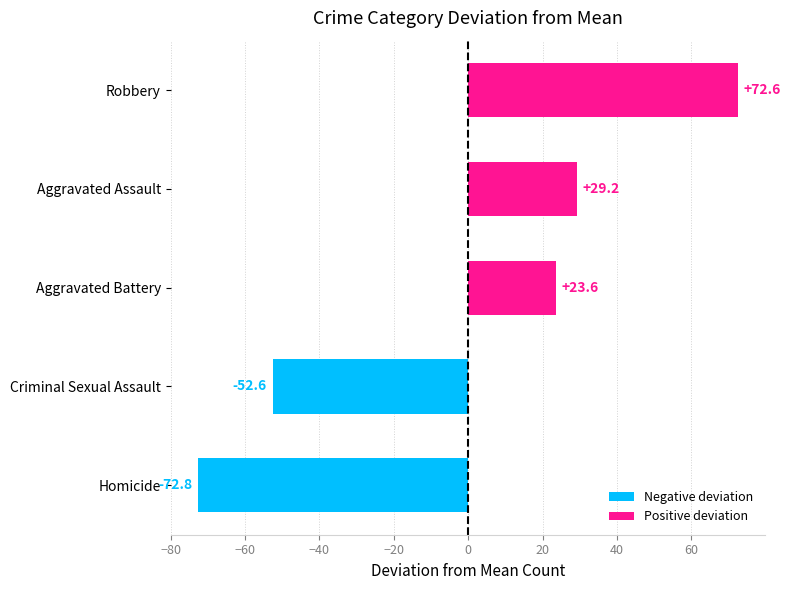

What is the difference between the highest and lowest values at 3?

8